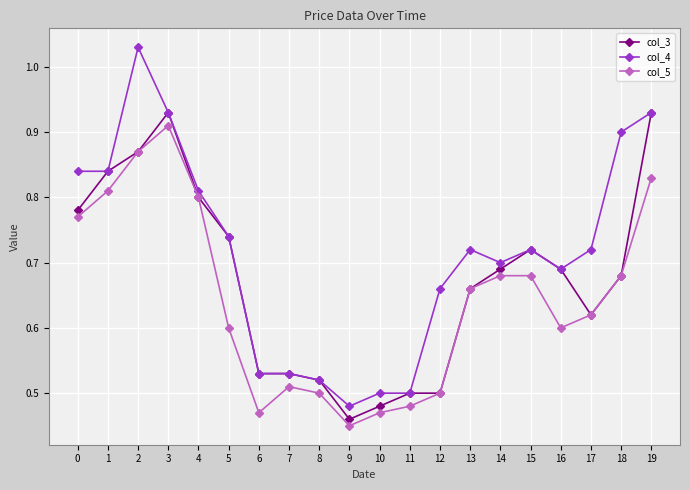

At which label is col_4 closest to 0?

9